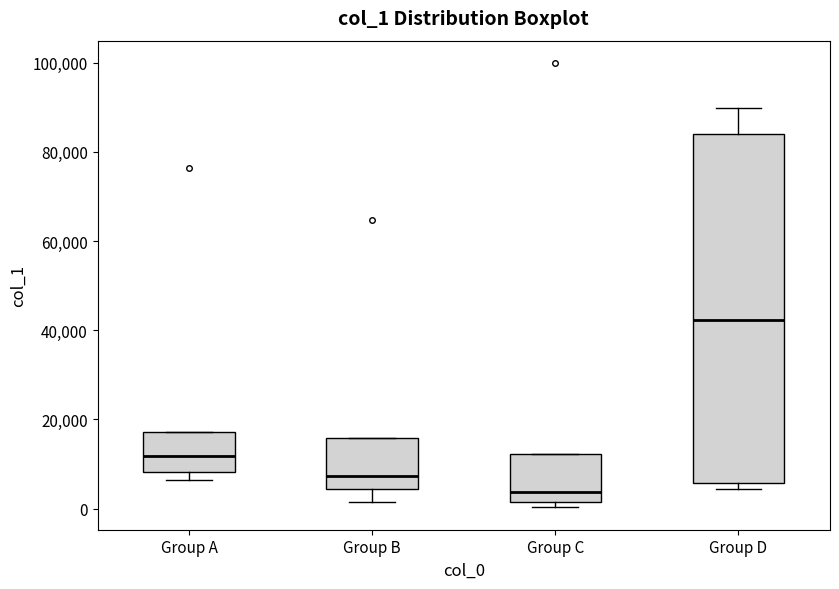

Where is the lower edge of the box for Group B on the y-axis? The values are not printed on the chart, so give them approximately, as read against the axis.

4000